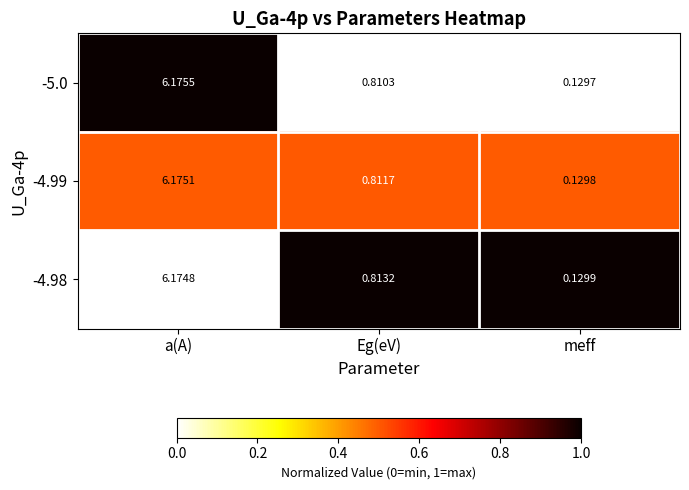

Which series has the largest total across all categories?

-4.98